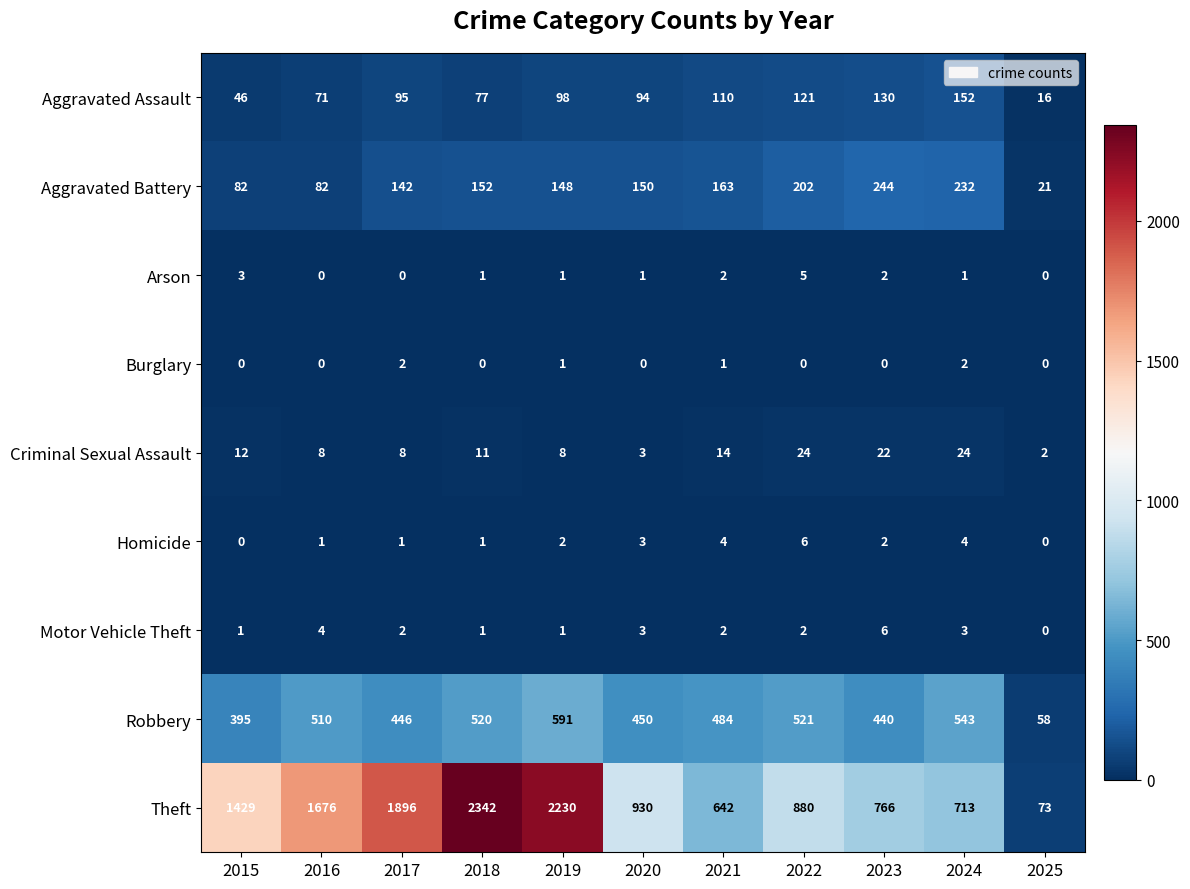

Count the number of data series in this chart.

9